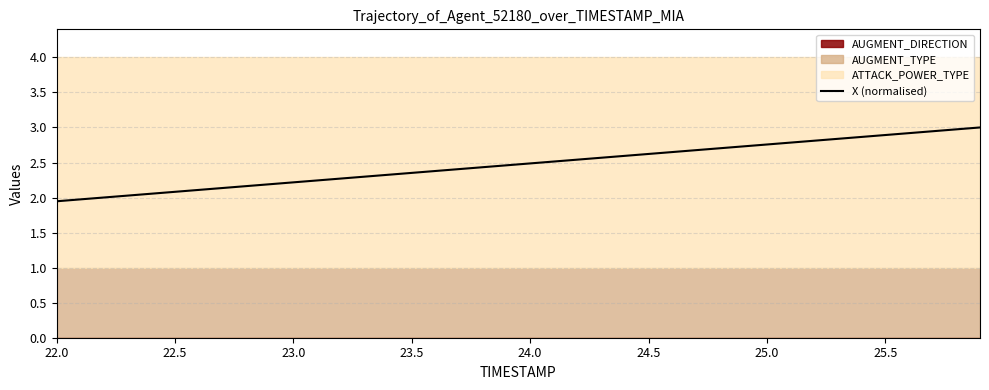

What is the highest value of the X (normalised) series?

3.0